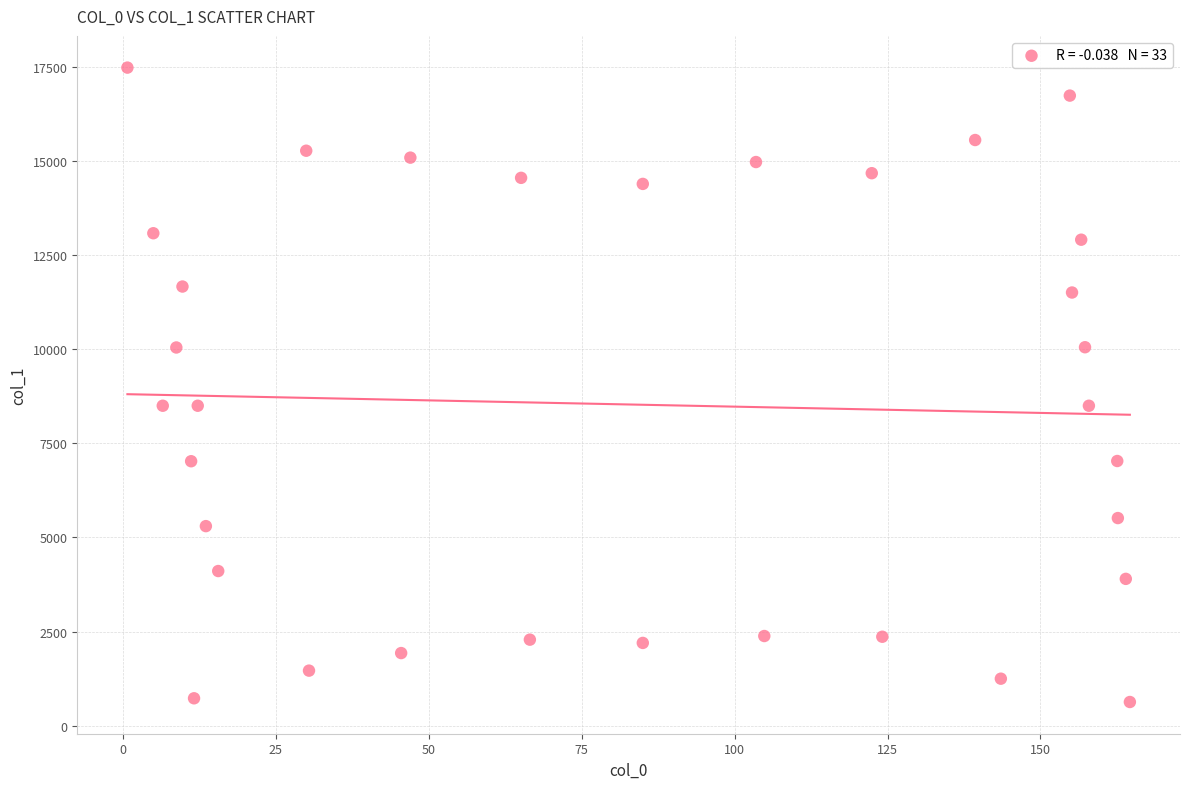

What is the range of X values (max minus min)?

163.9